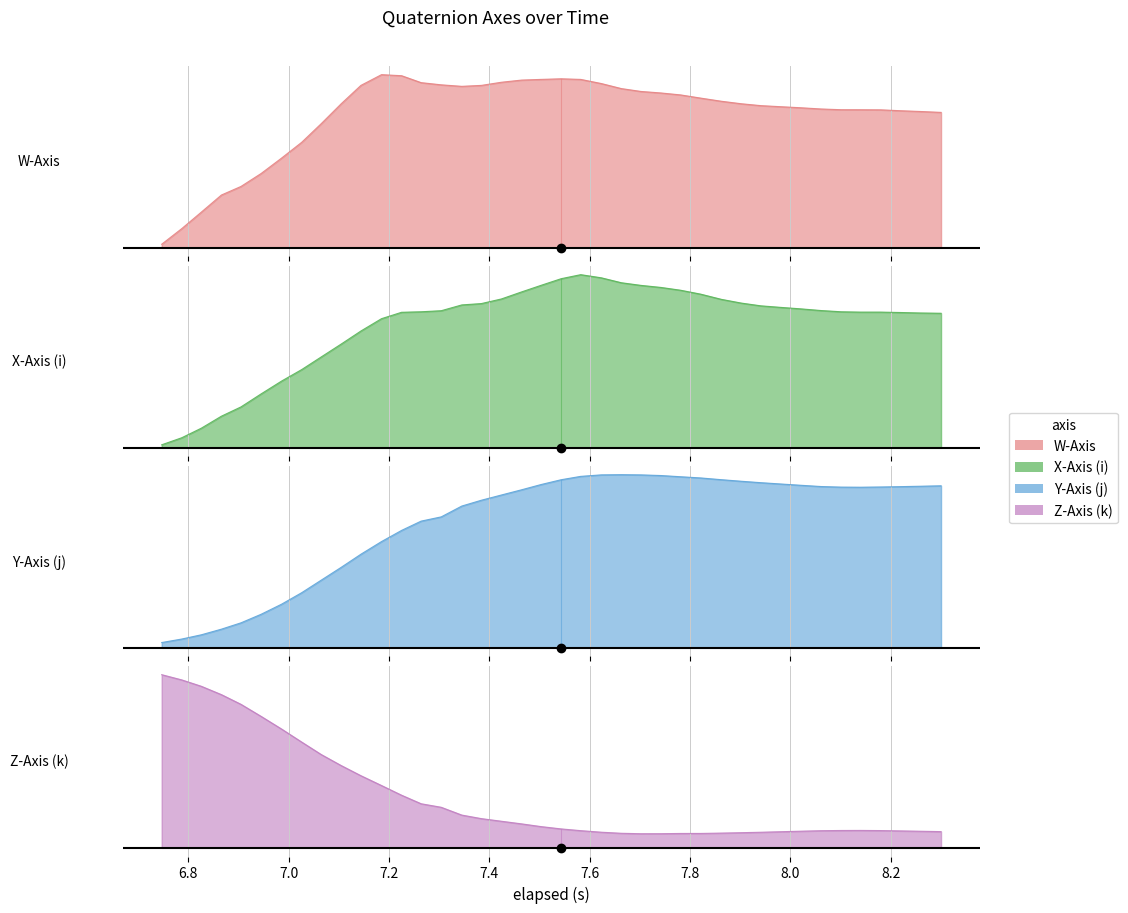

List the series in order of their overall mean, highest first.

W-Axis, X-Axis (i), Y-Axis (j), Z-Axis (k)